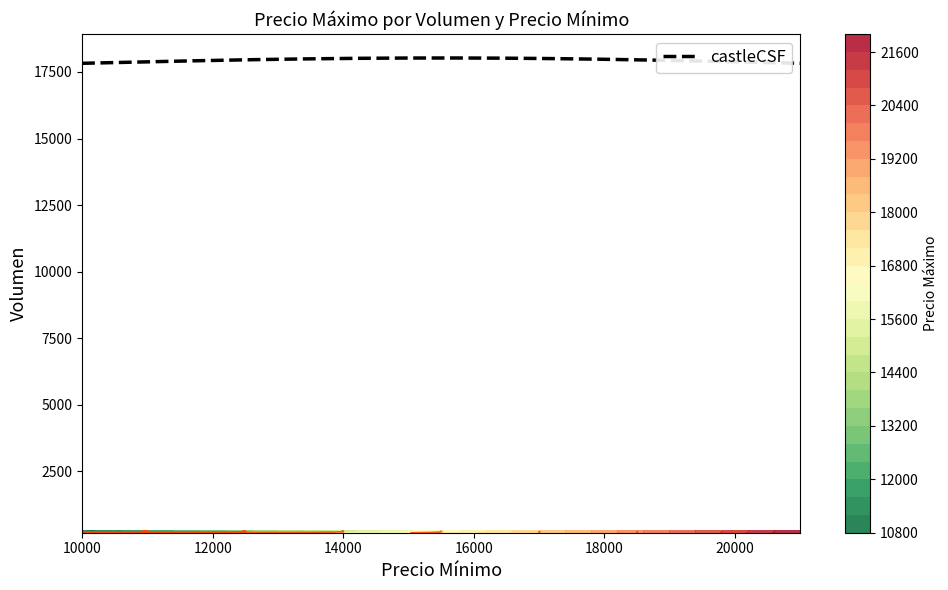

Reading left to right, extract all data points from this chart.

200: 10000=18000	17000=18000	19000=20000	21000=22000
240: 10000=11000	17000=18000	19000=20000	21000=22000
250: 10000=11000	17000=18000	19000=20000	21000=22000
270: 10000=11000	17000=18000	19000=20000	21000=22000